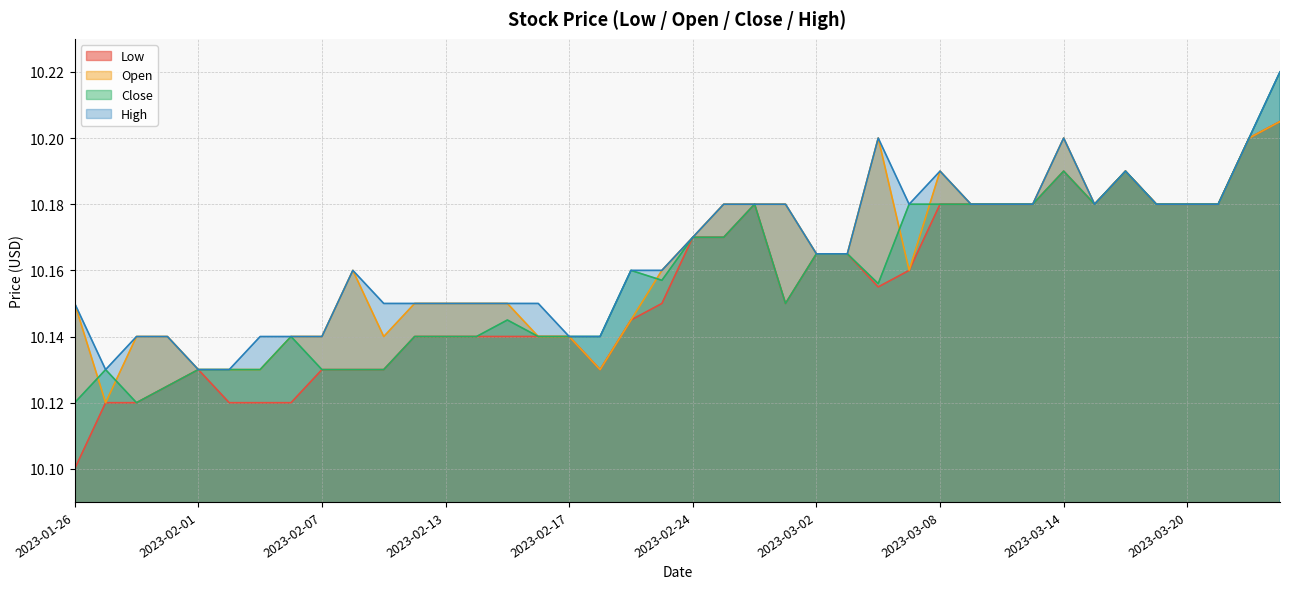

Where is High nearest to the value 10?

2023-01-27